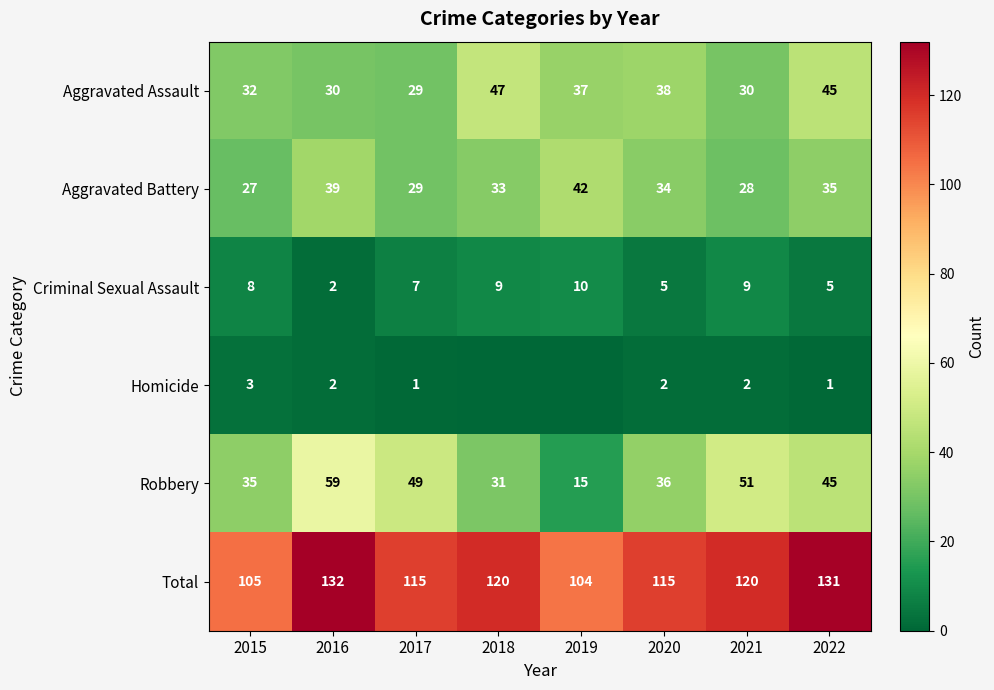

At which label does Robbery first exceed 45?

2016